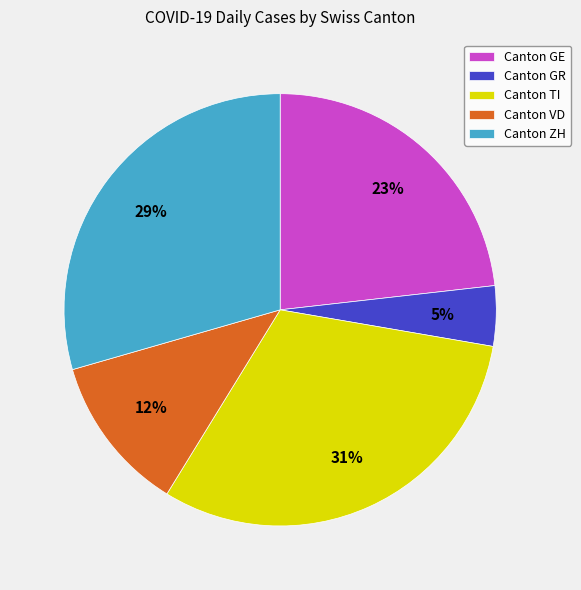

Combined, do Canton VD and Canton GE account for over 50%?

No